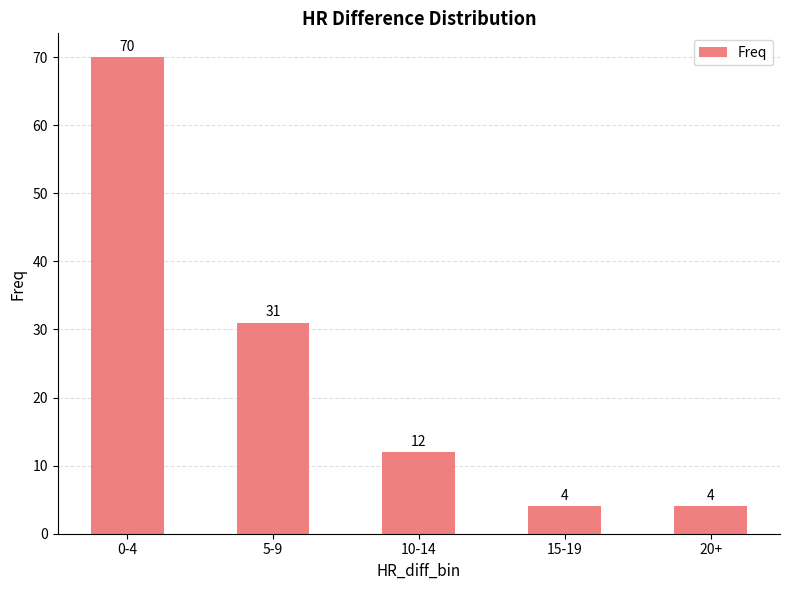

What is the difference between the maximum and minimum values?

66